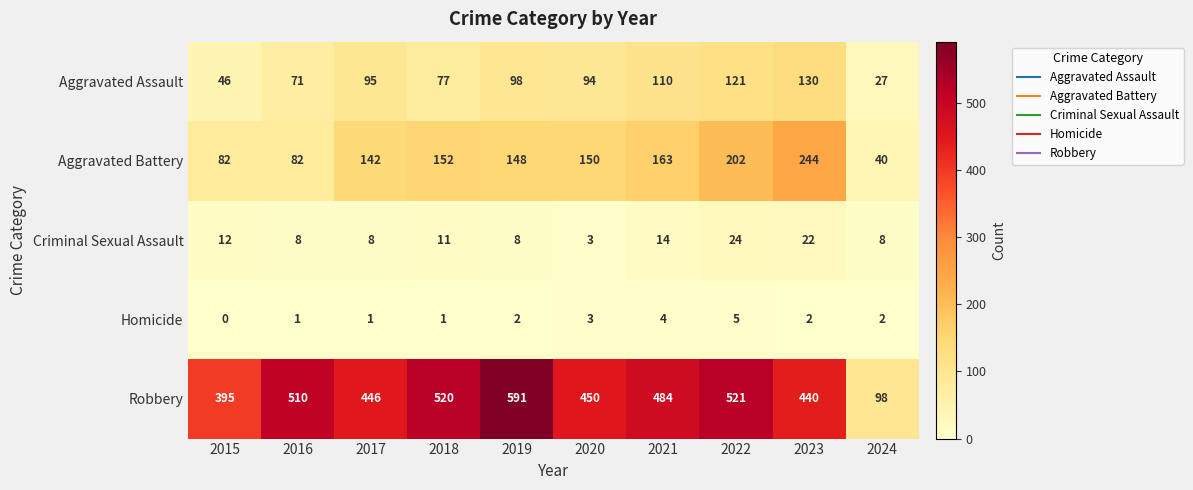

How many data points in Criminal Sexual Assault are less than 11?

5